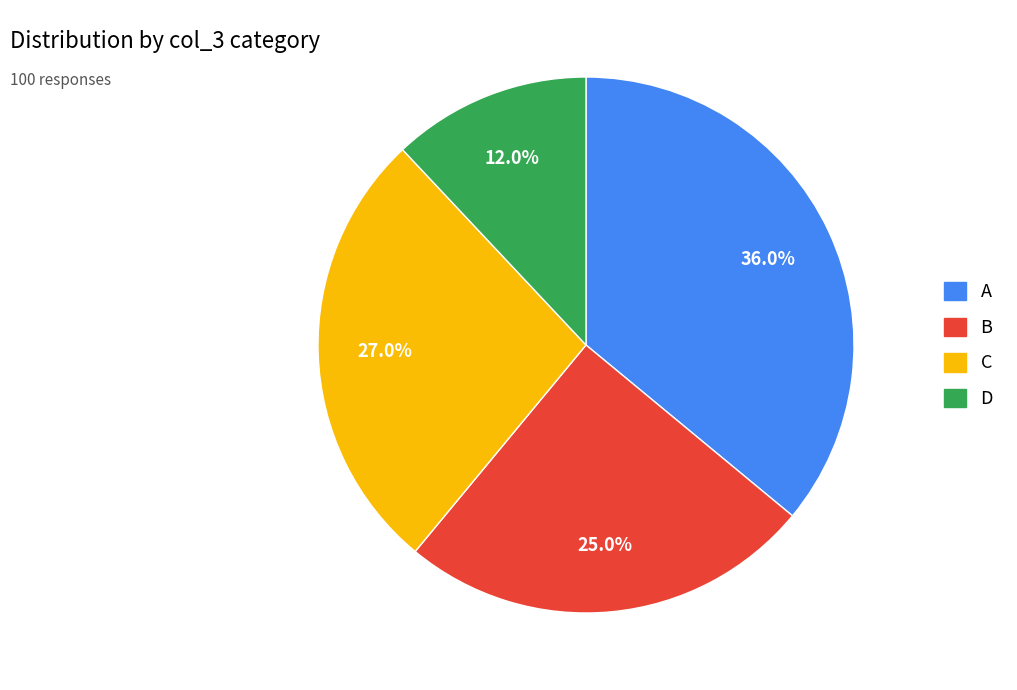

Rank the categories by value from highest to lowest.

A, C, B, D